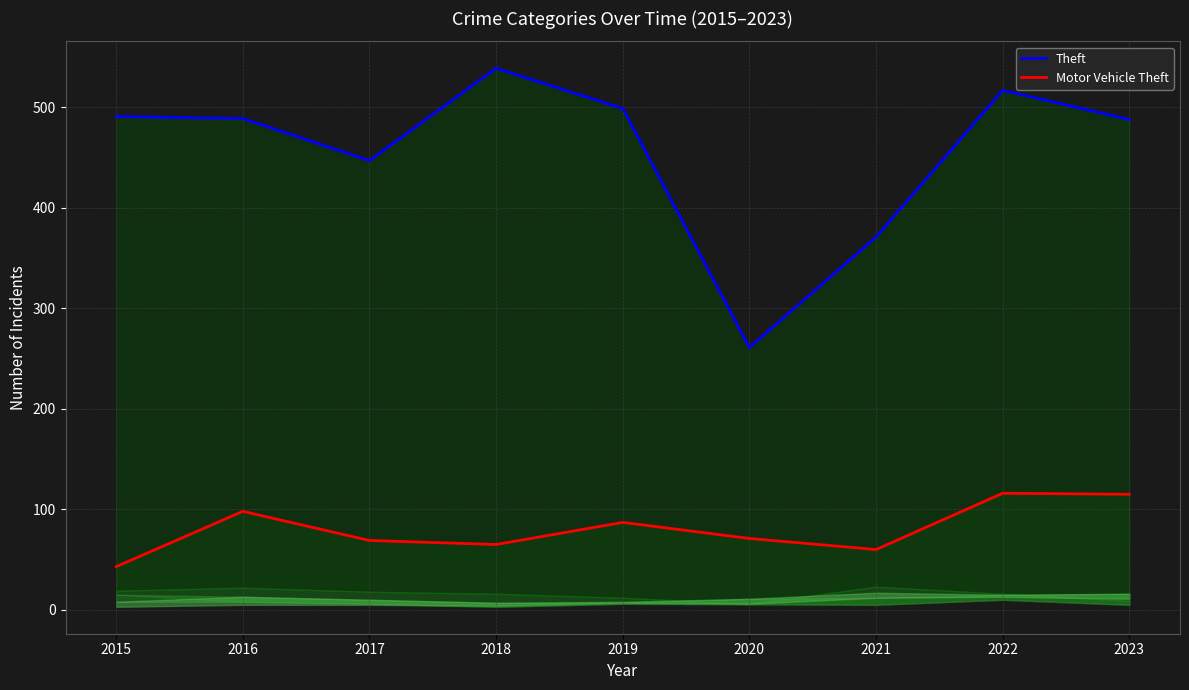

Between 2016 and 2019, which series saw the biggest shift?

Motor Vehicle Theft